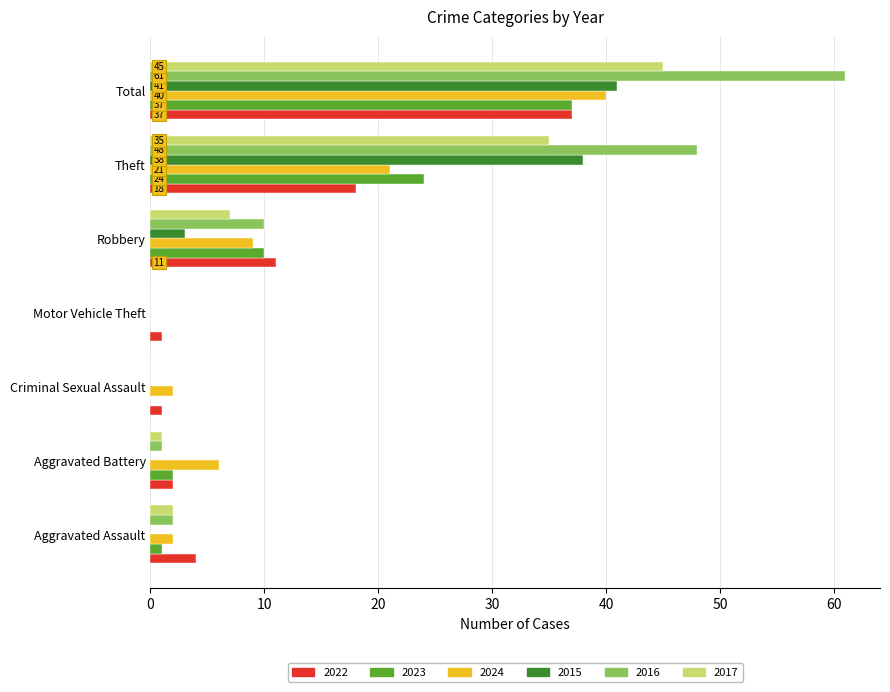

How many categories are shown in the chart?

7